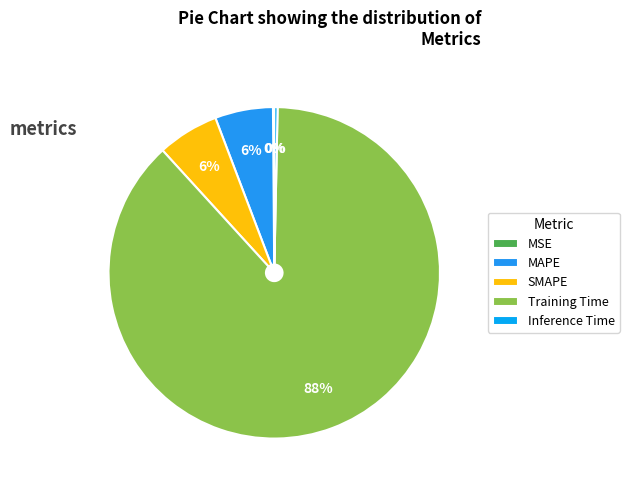

The Inference Time slice represents 0% of the pie. True or false?

True